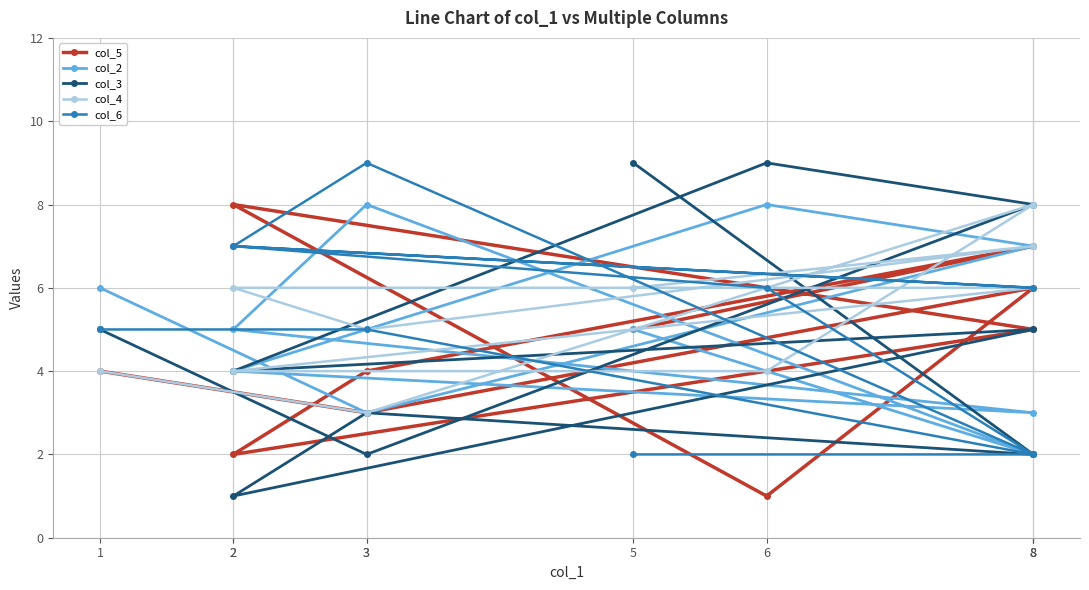

What value does the col_5 series have at 8?

7